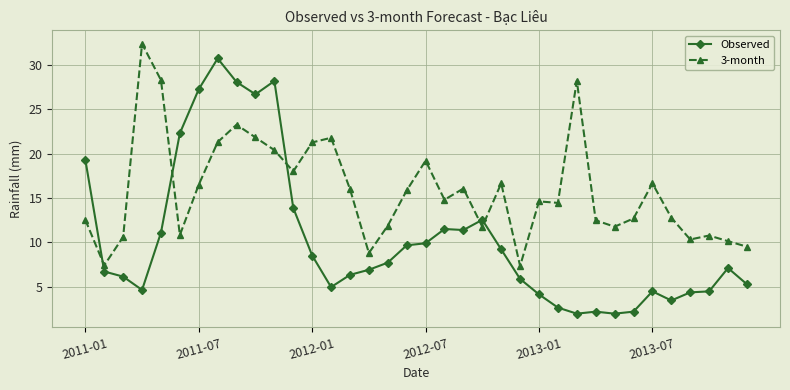

How many lines are shown in the chart?

2